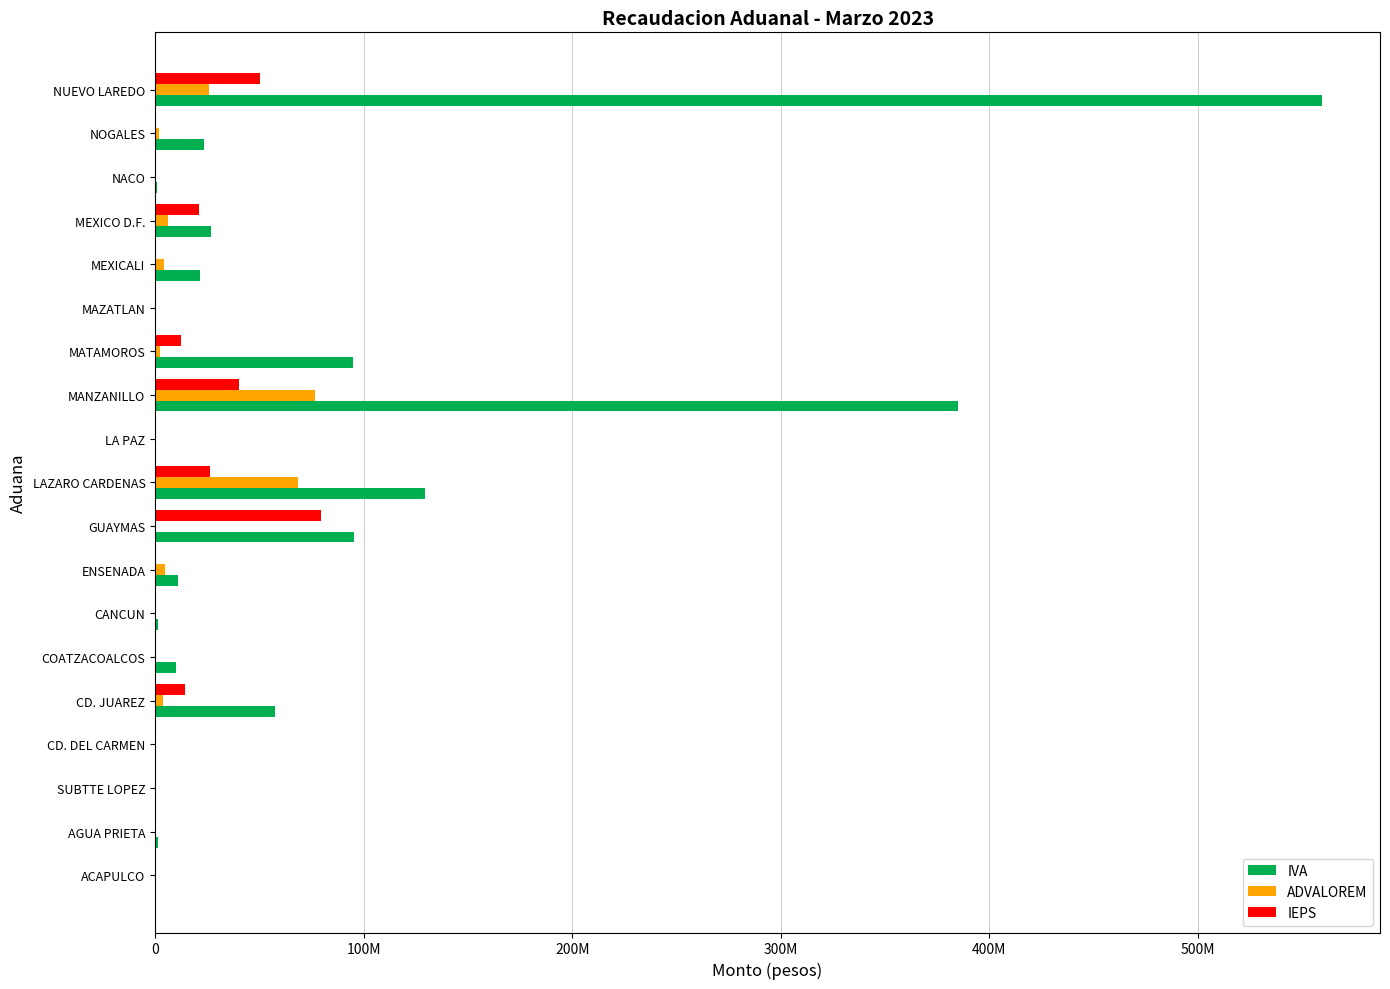

Reading right to left, transcribe all the data shown in this chart.

IVA: 559383982	23552179	819441	26829068	21611632	565487	95088624	384806937	38505	129570520	95224339	10872052	1603036	10194811	57291933	90564	50228	1146892	0
ADVALOREM: 26025096	1864521	2018	6243671	4215322	228351	2364523	76735912	1350	68647430	0	4853518	174275	0	3869031	319	0	31465	0
IEPS: 50458445	170080	0	20888040	75887	0	12534905	40166485	0	26449449	79692335	0	363975	0	14140757	0	0	0	0